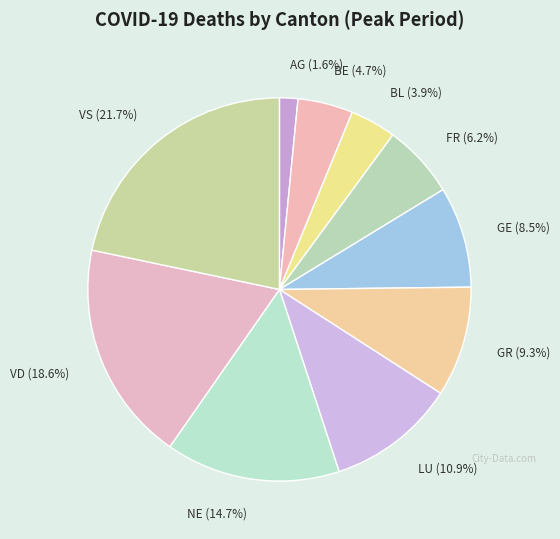

Combined, do BL and GR account for over 50%?

No